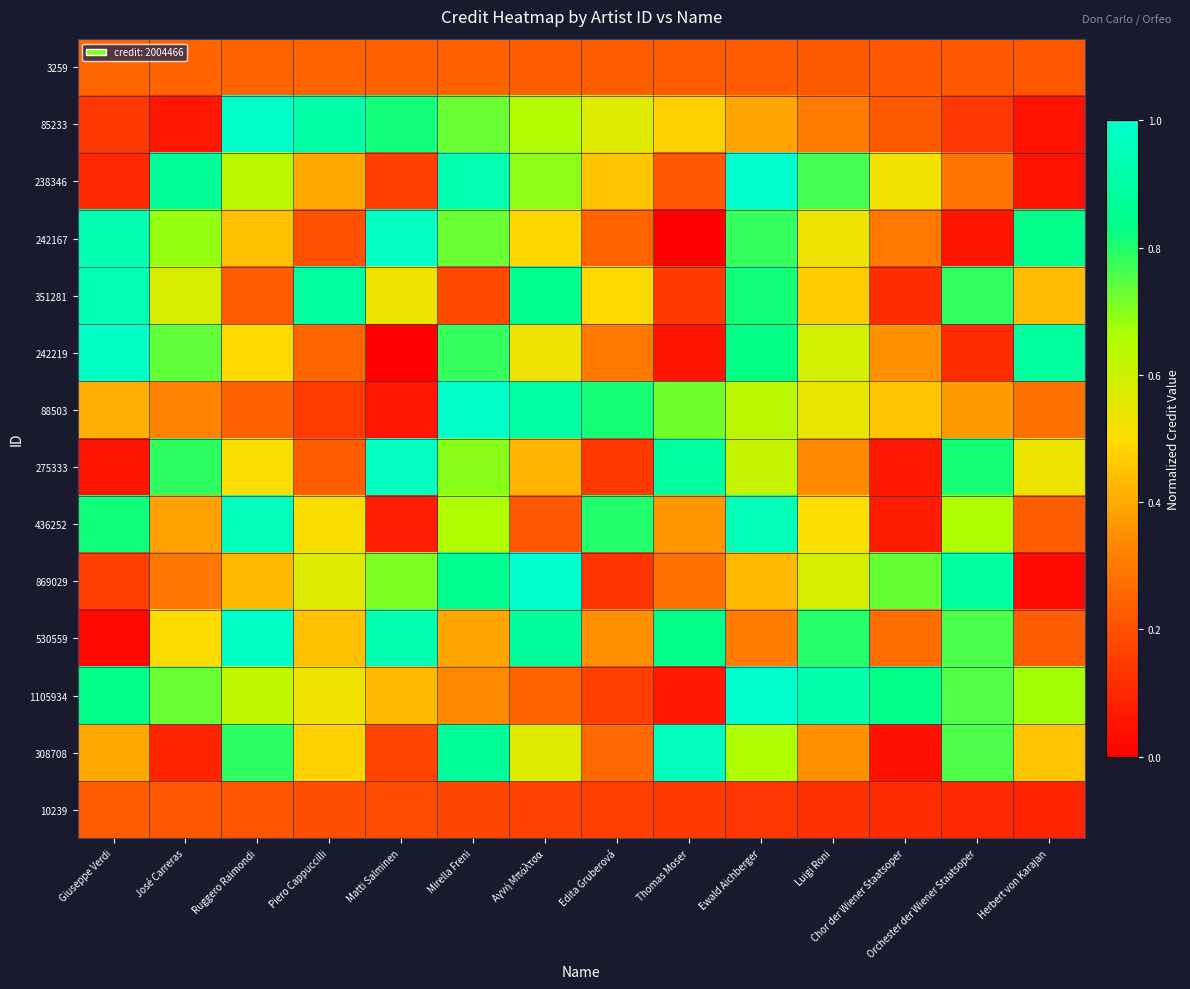

What is the greatest value displayed?

1.0